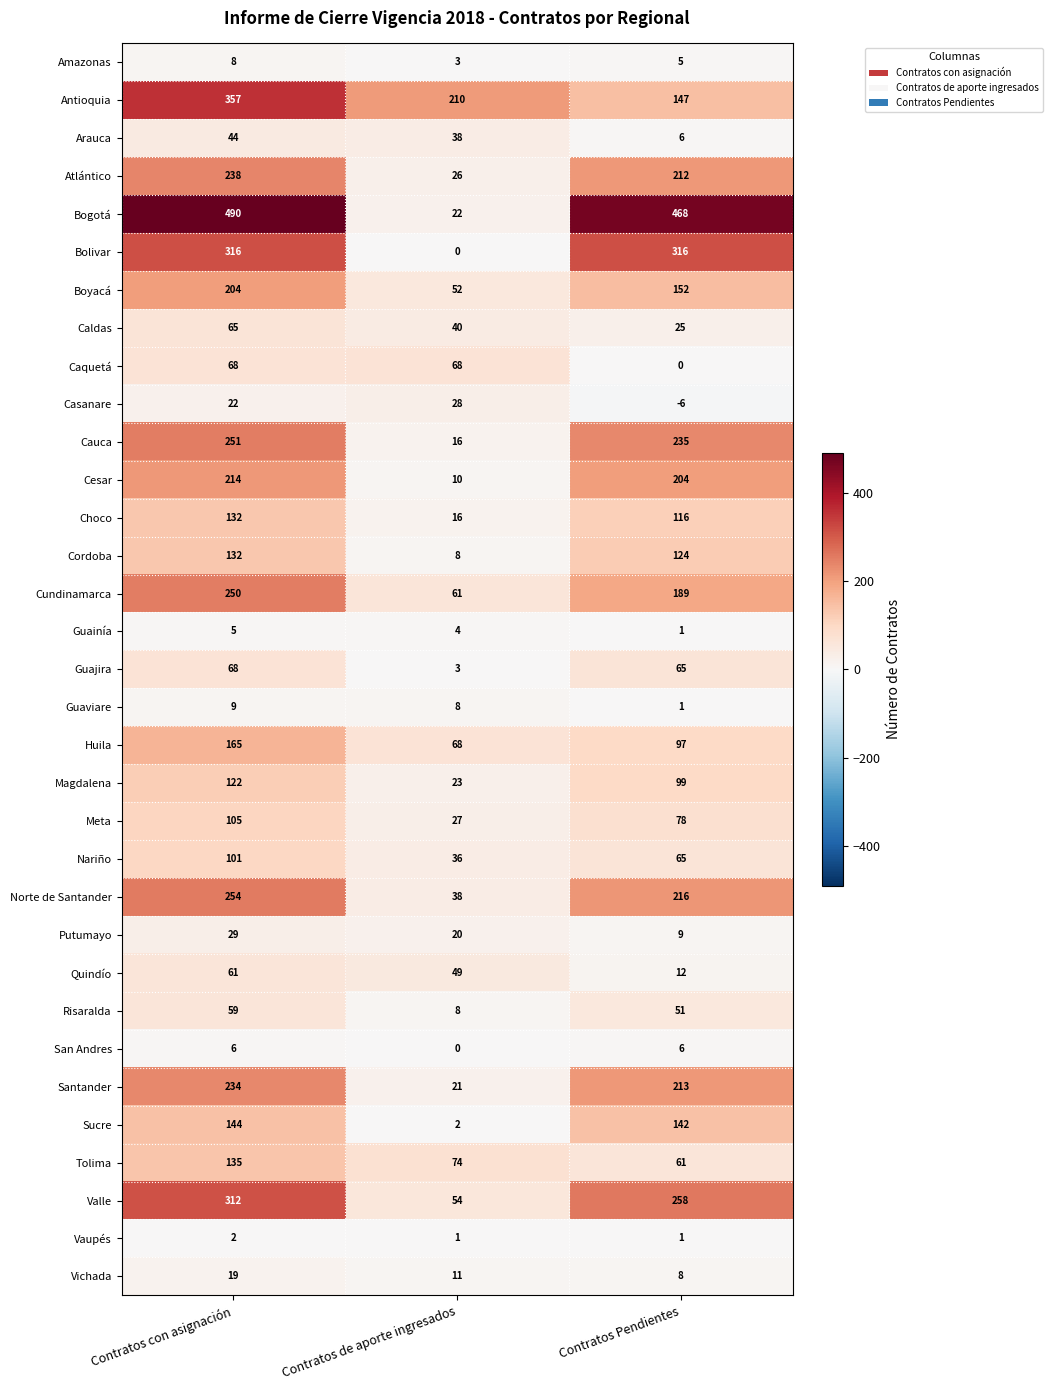

What is the lowest value of the Amazonas series?

3